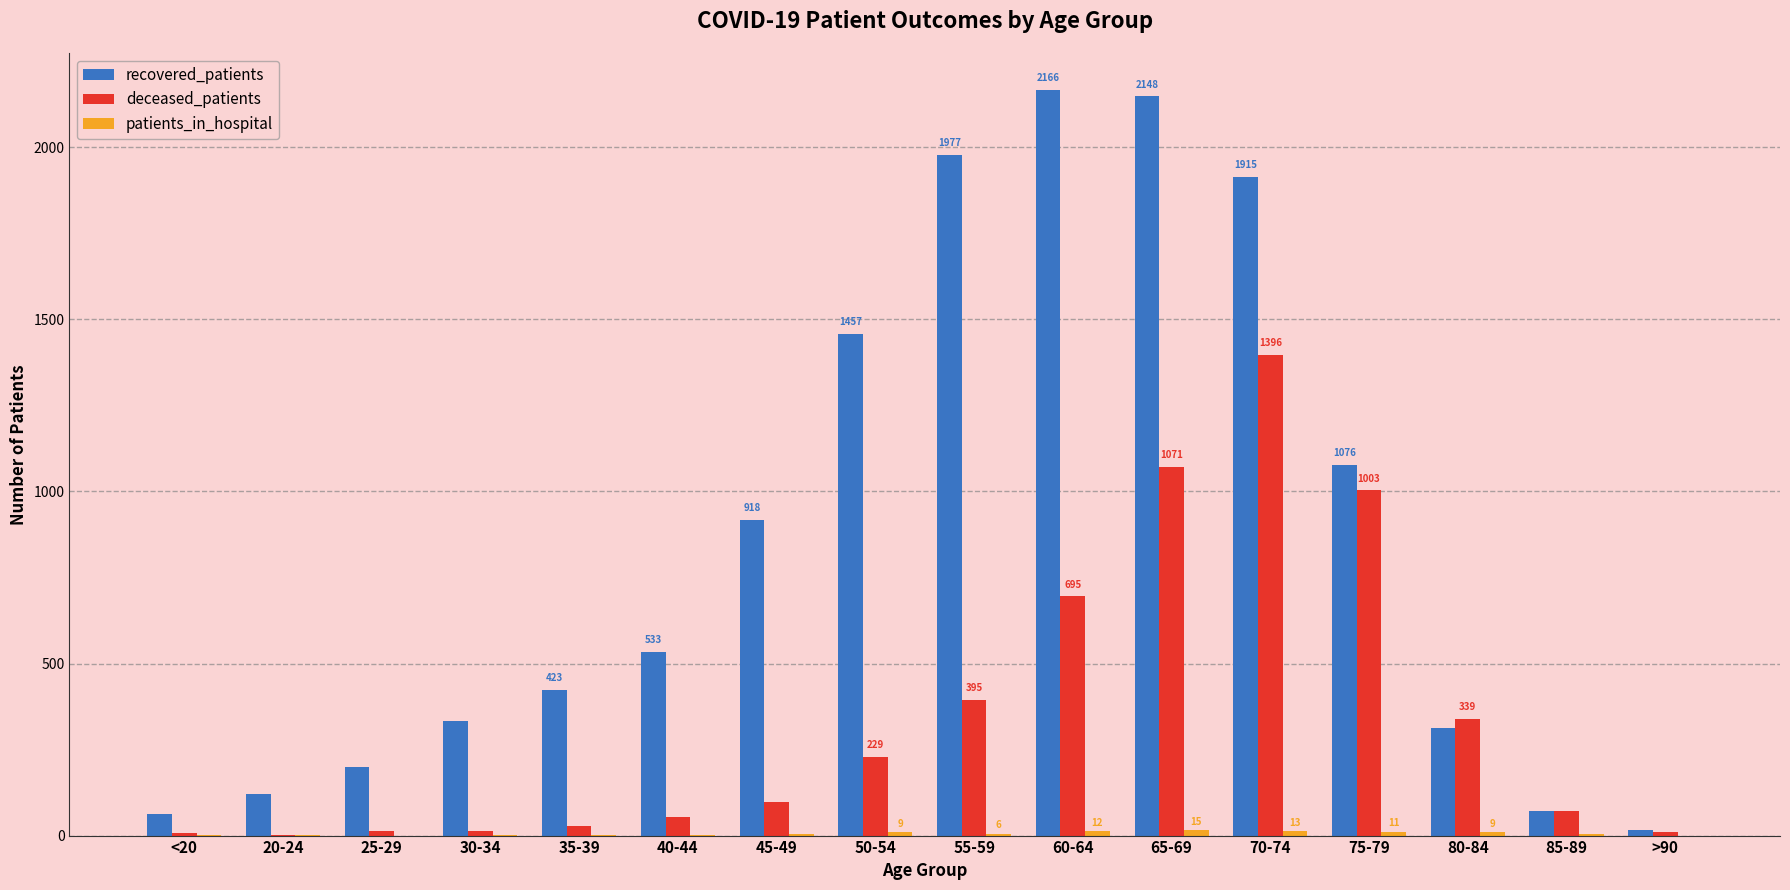

The recovered_patients series shows 70 at 85-89. True or false?

True